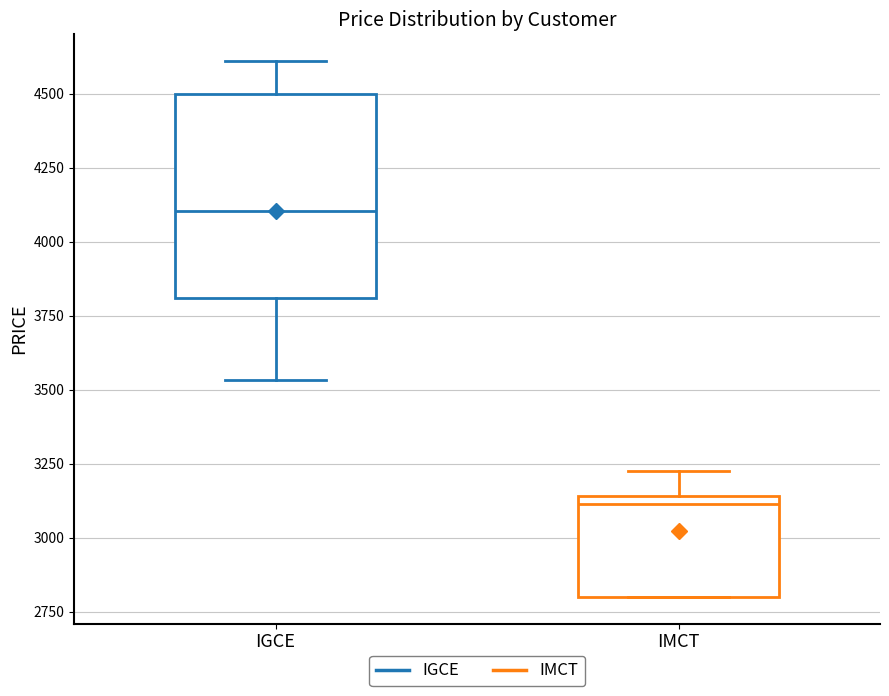

Where is the lower edge of the box for IGCE on the y-axis? The values are not printed on the chart, so give them approximately, as read against the axis.

3800